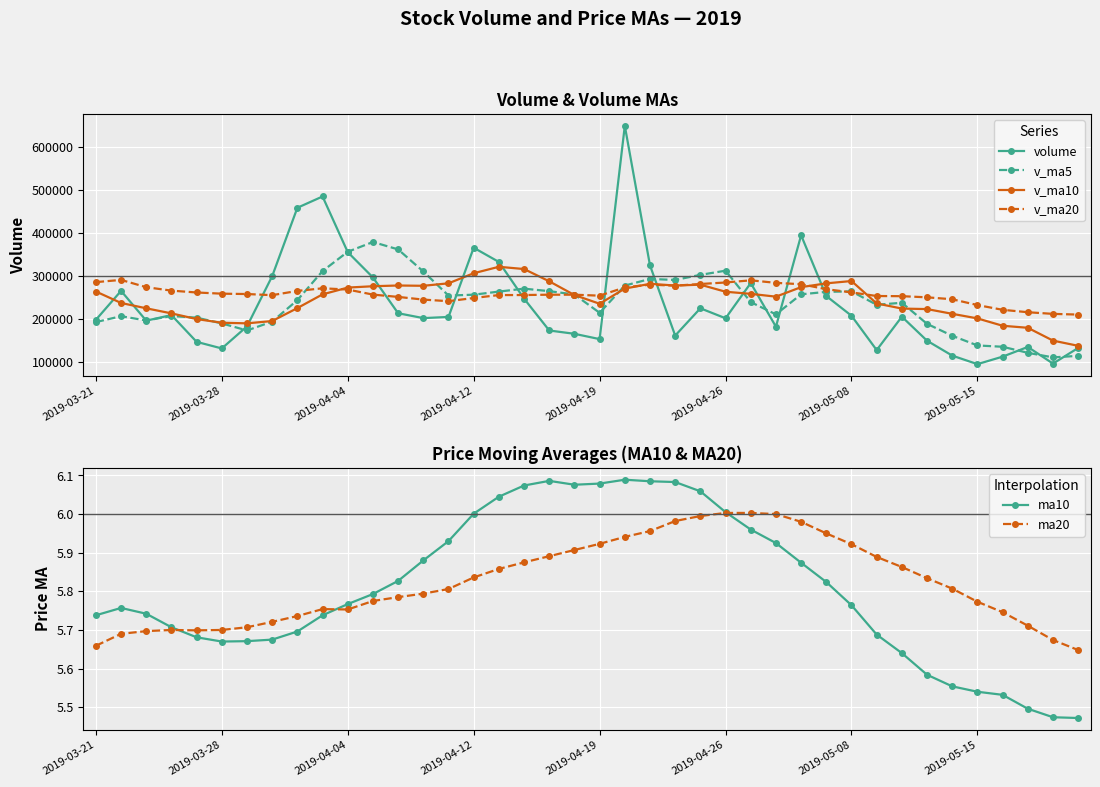

True or false: v_ma20 has more than 2 points higher than both neighbors.

True